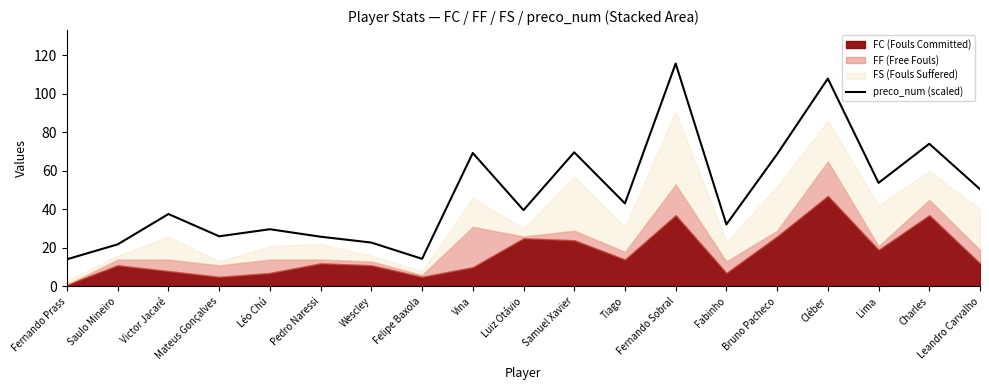

How many interior local valleys (lower than both neighbors) does the data have?

6